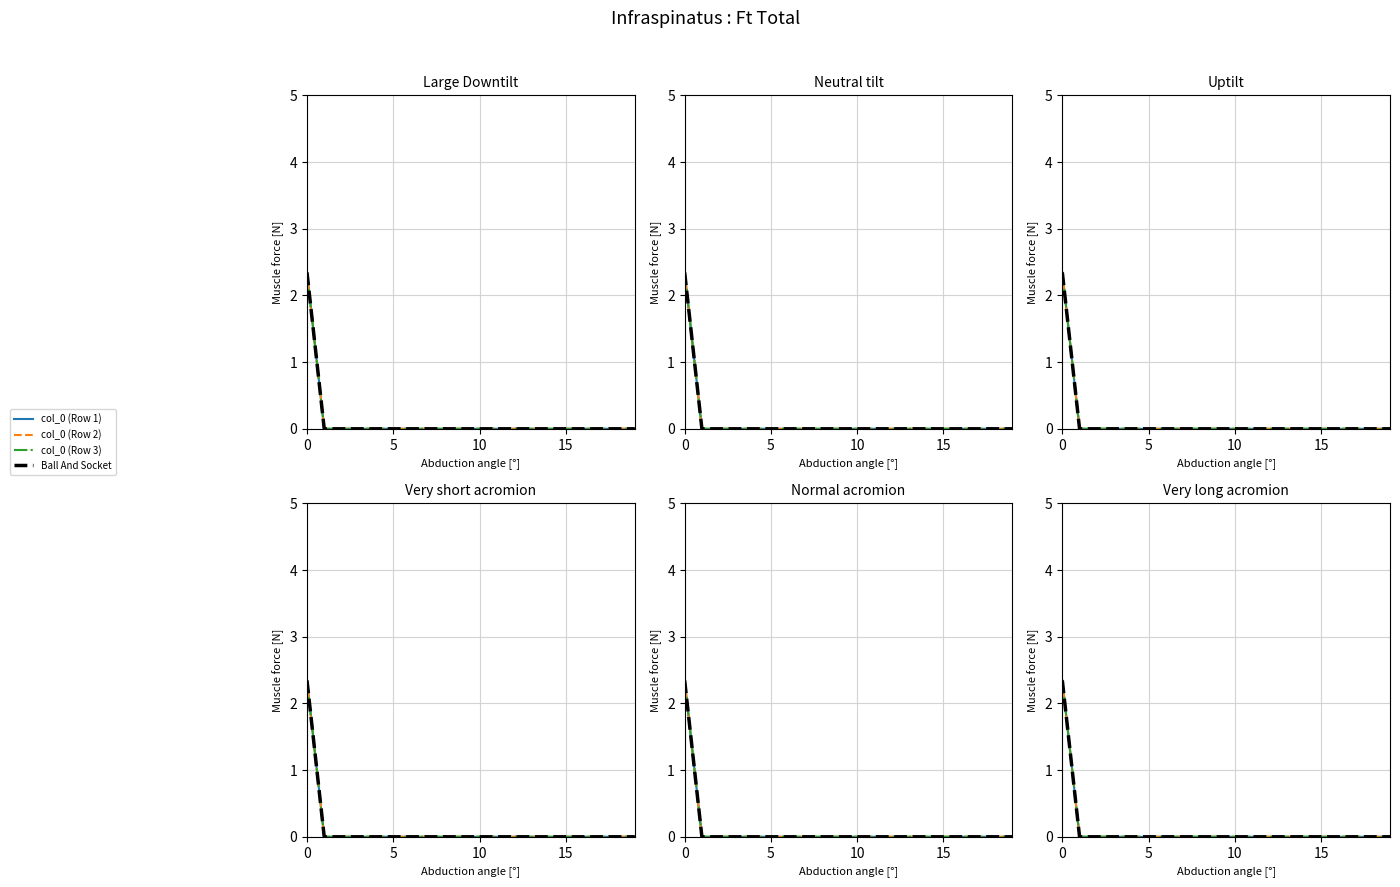

How many lines are shown in the chart?

4